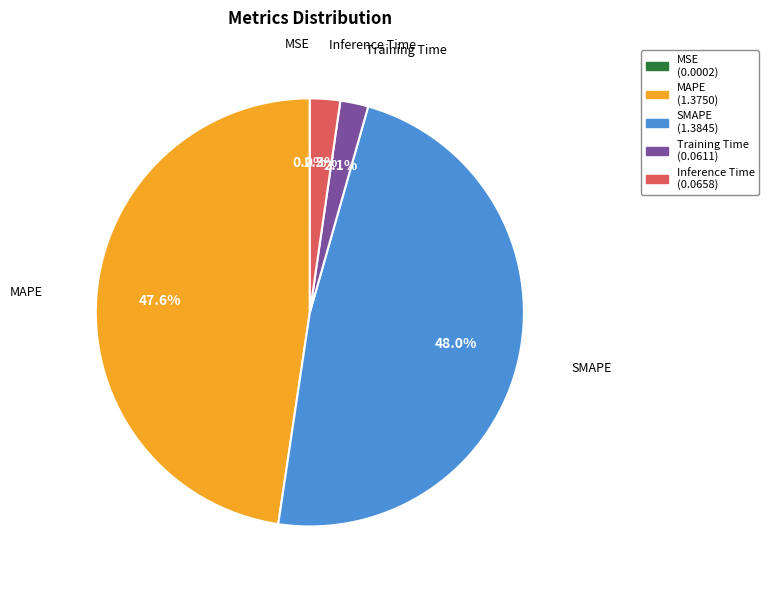

What percentage is NOT represented by Inference Time?

97.7%